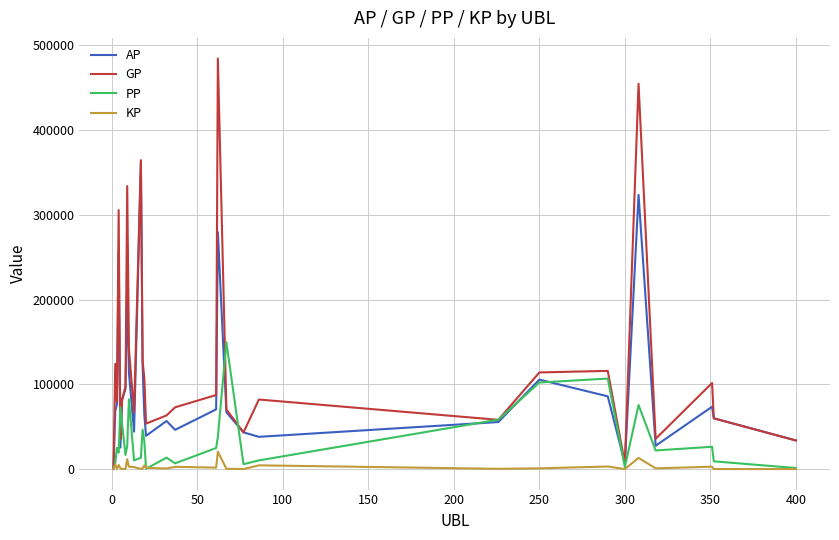

Which series has the largest range (max minus min)?

GP